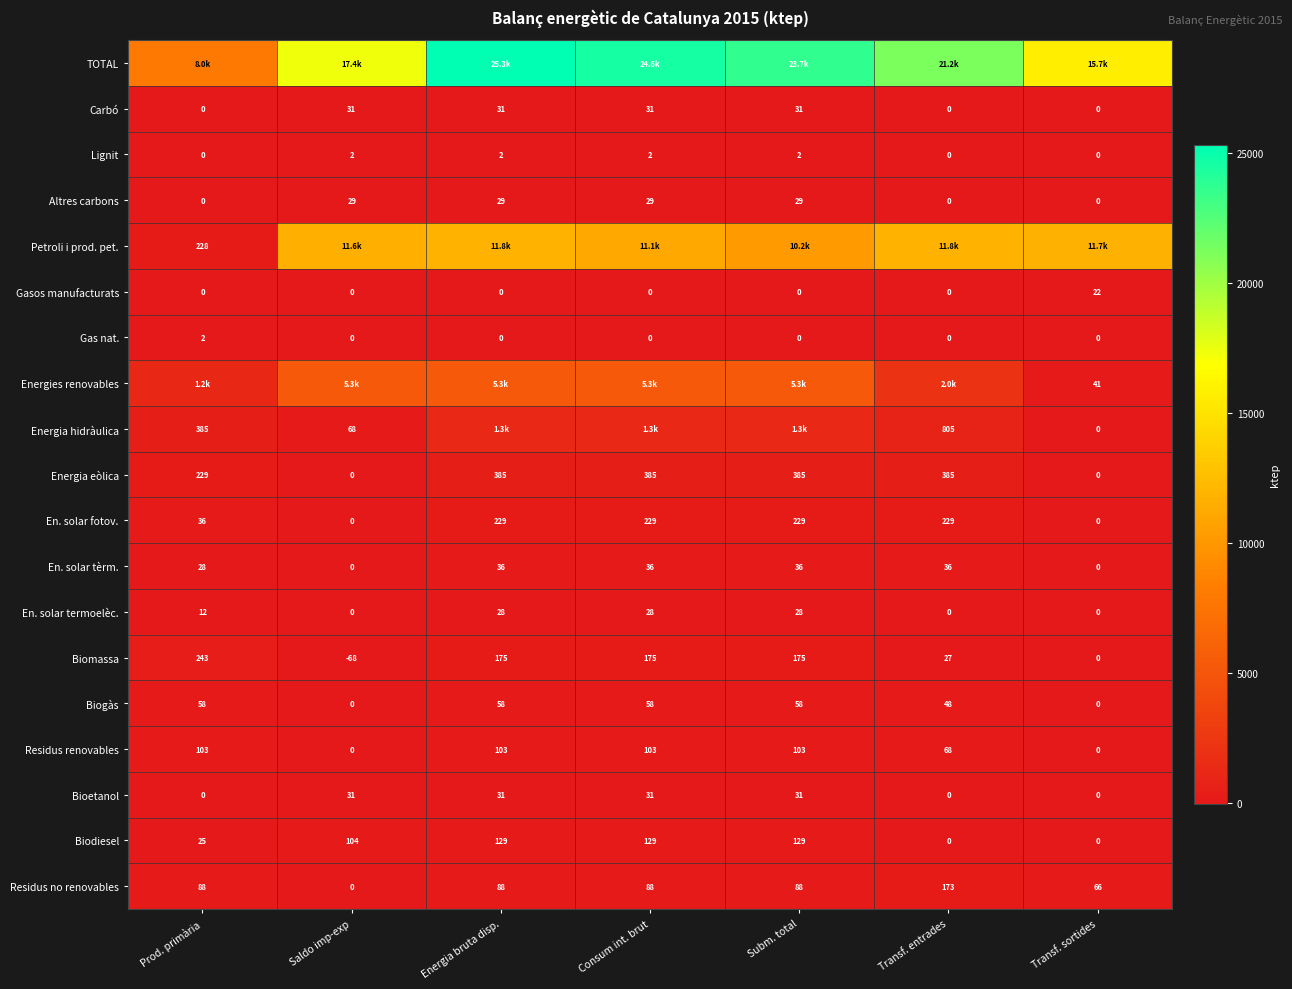

The Biogàs series shows 94.2 at Consum int. brut. True or false?

False